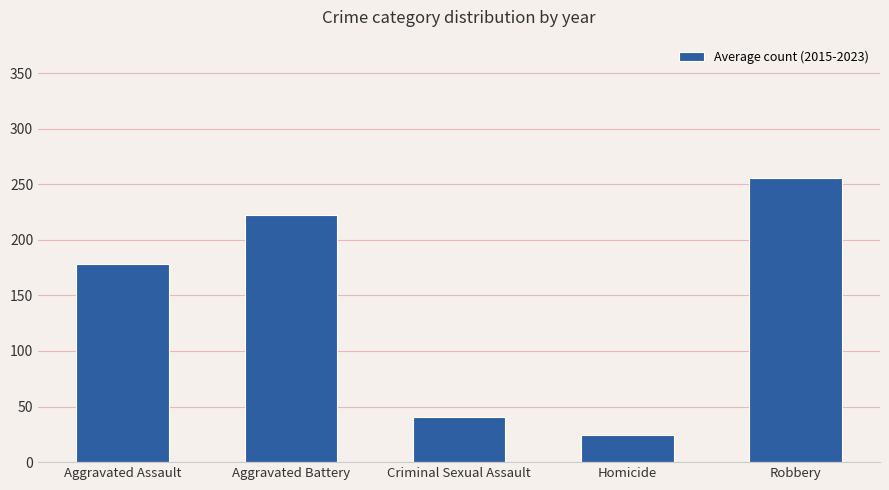

Where does the data first go above 178?

Aggravated Assault